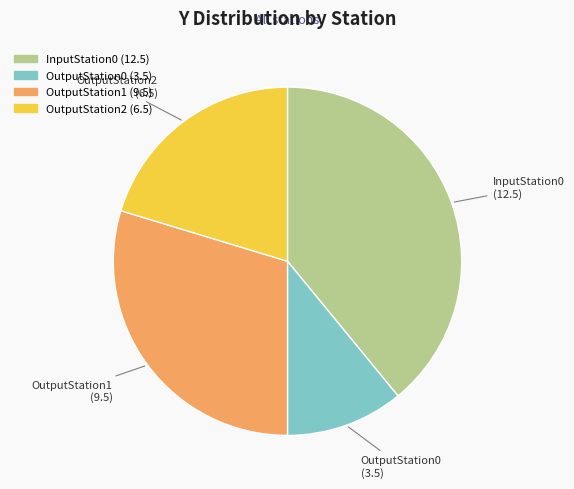

Is it true that OutputStation2 is 20% of the pie?

True